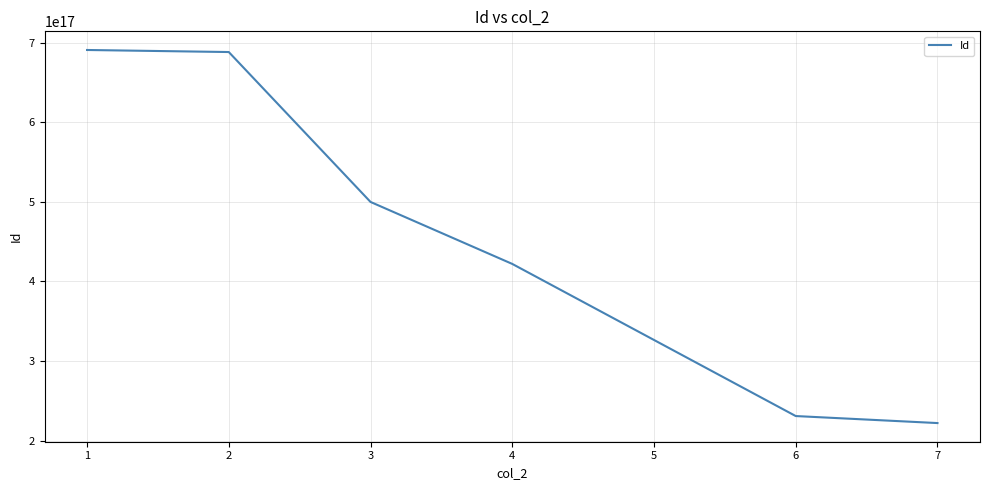

What is the ratio of the value at 7 to the value at 1?

0.3